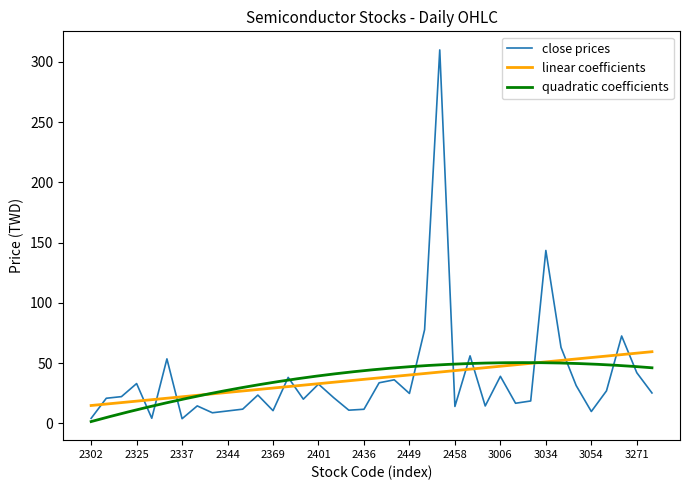

Does the chart have visible grid lines?

No